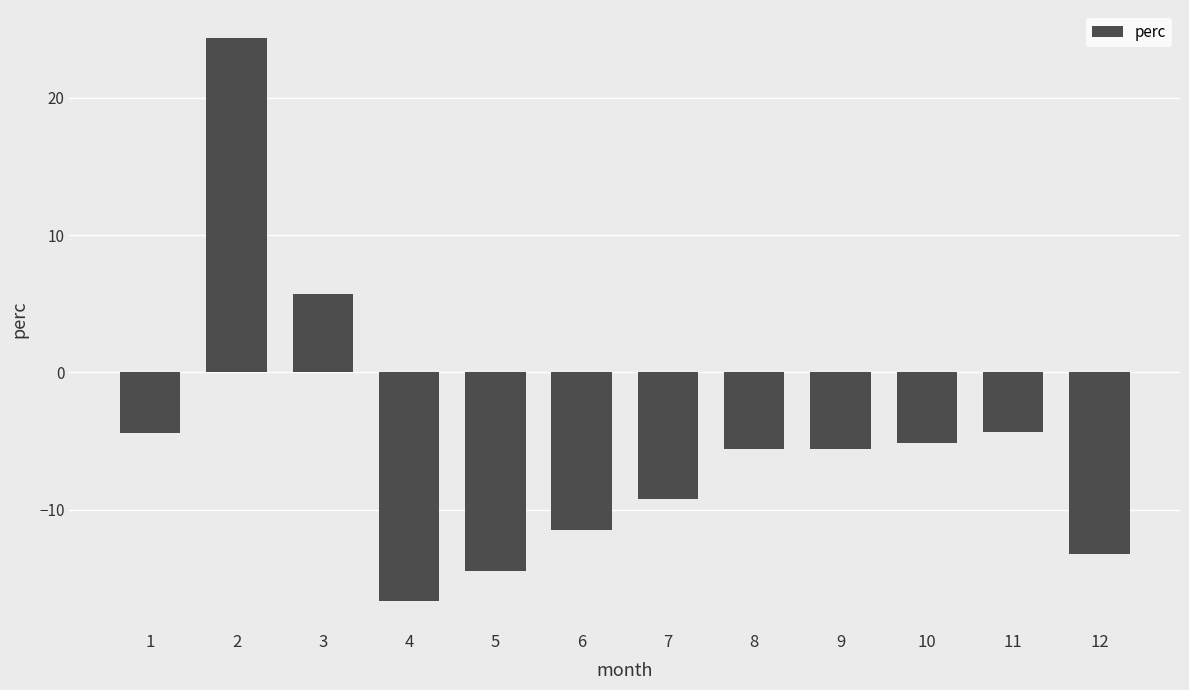

How many values are below zero?

10